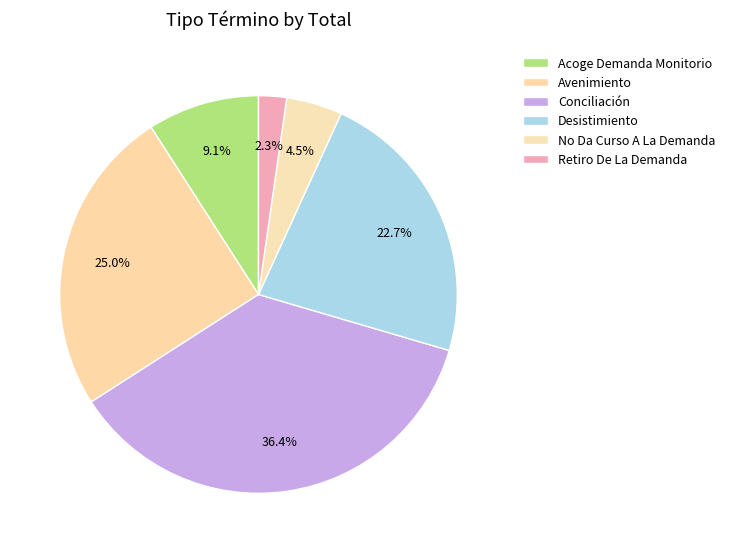

To the nearest percent, what is the difference between the Desistimiento and Retiro De La Demanda slice percentages?

20%